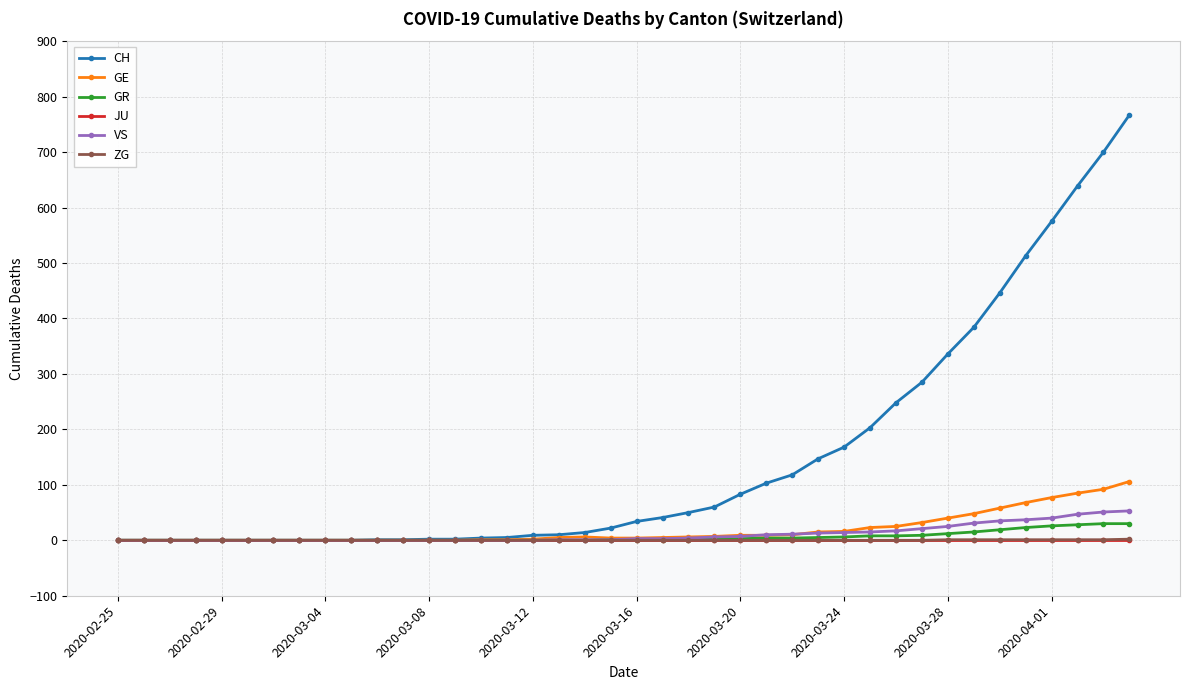

What are all the series names shown in the legend?

CH, GE, GR, JU, VS, ZG